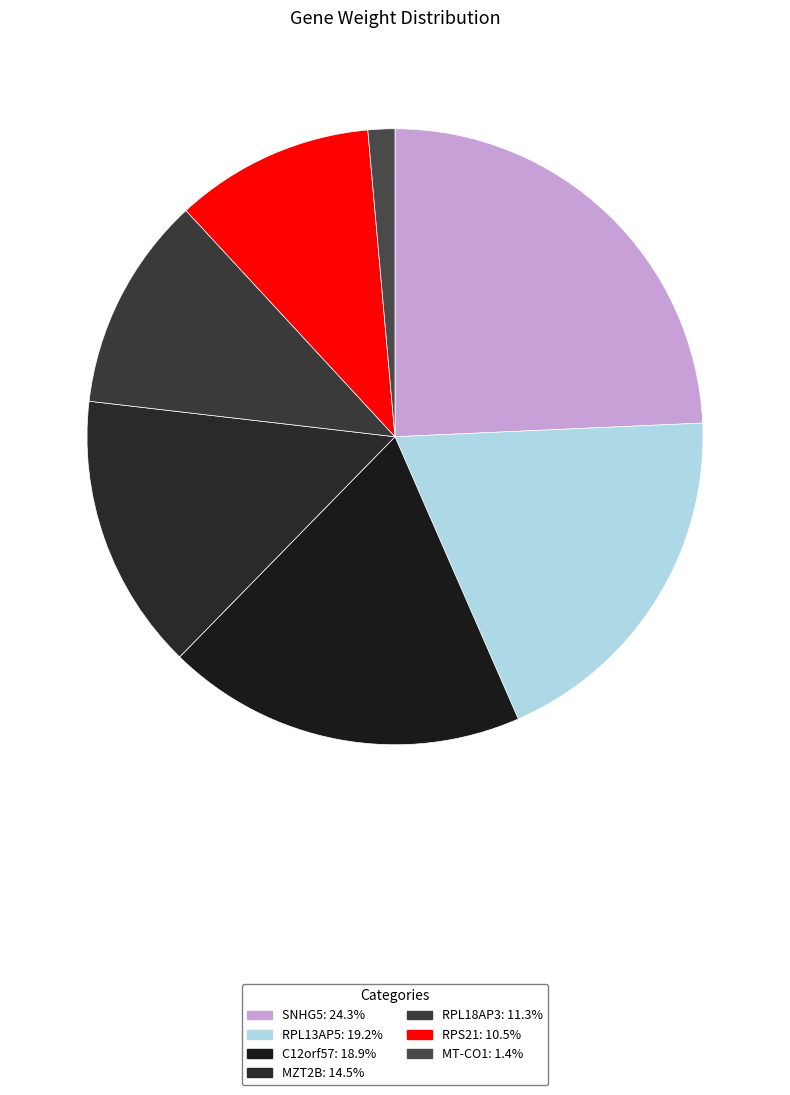

What is the total percentage of RPL18AP3 and MT-CO1?

12.7%